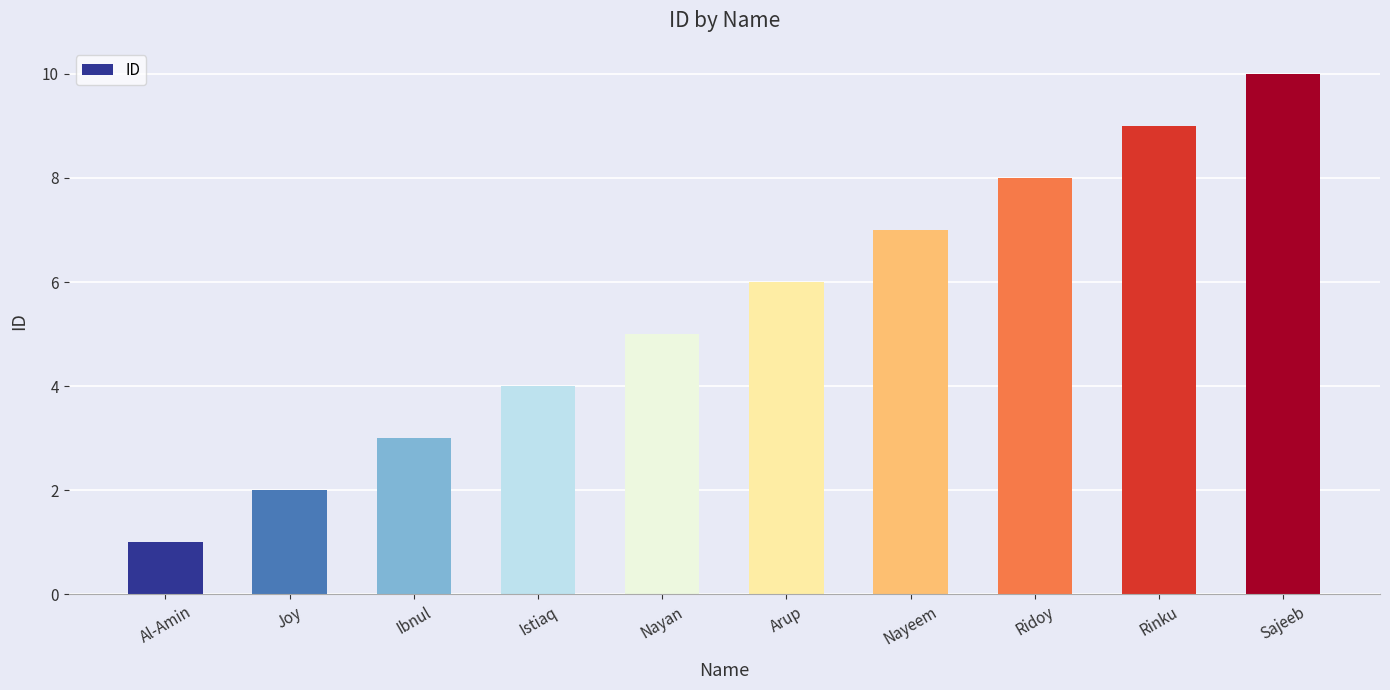

Between Arup and Al-Amin, which is larger?

Arup